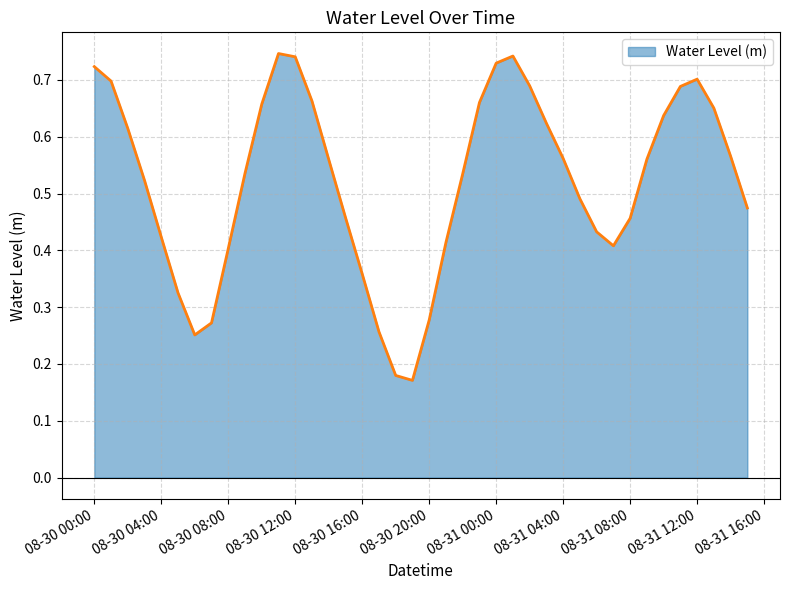

At which label is the value closest to 0?

2025-08-30 19:00:00